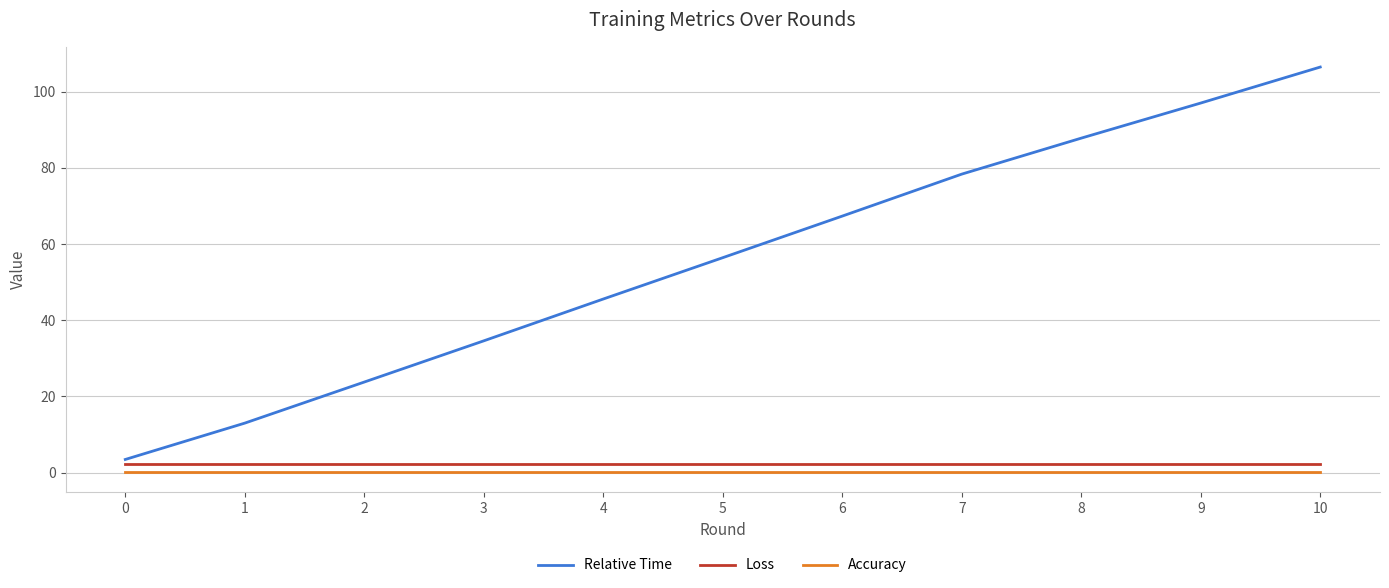

The value of Relative Time at 8 is 21.3. True or false?

False